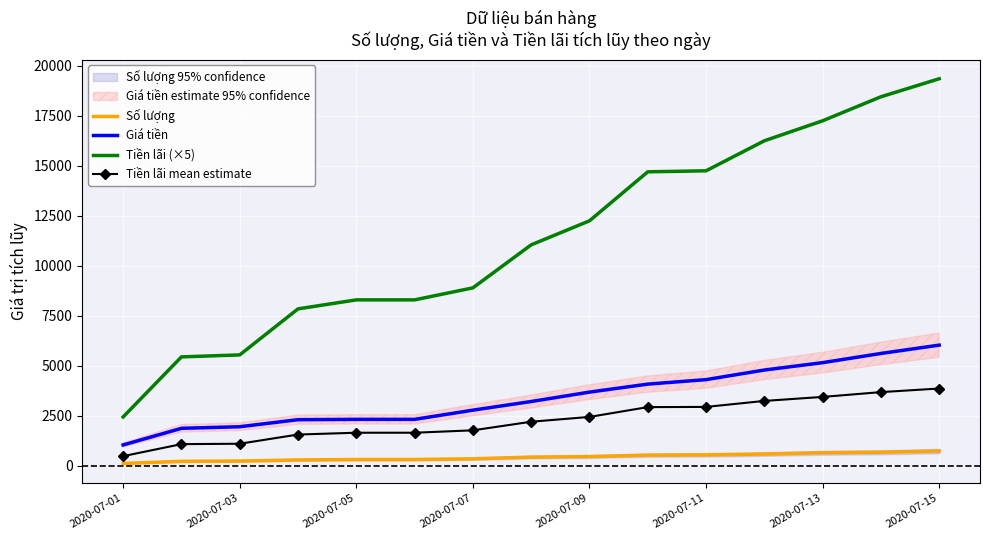

The value of Tiền lãi mean estimate at 2020-07-03 is 1110. True or false?

True